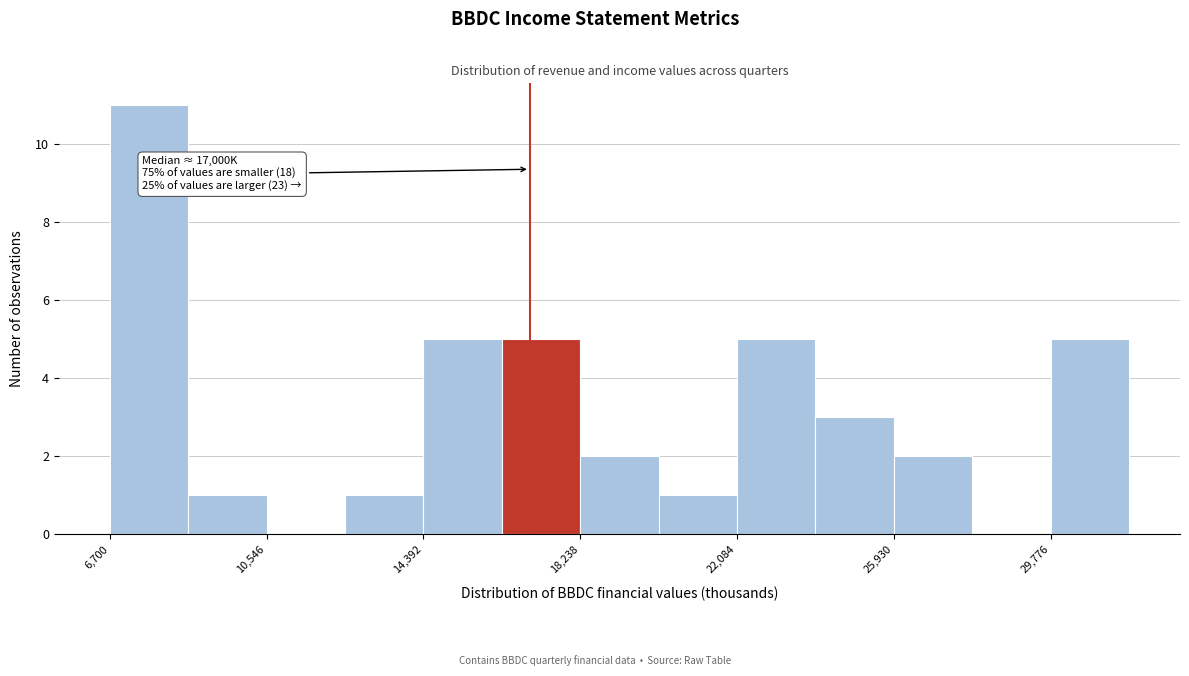

Read against the x-axis, roughly where is the centre of the tallest bar?

7500